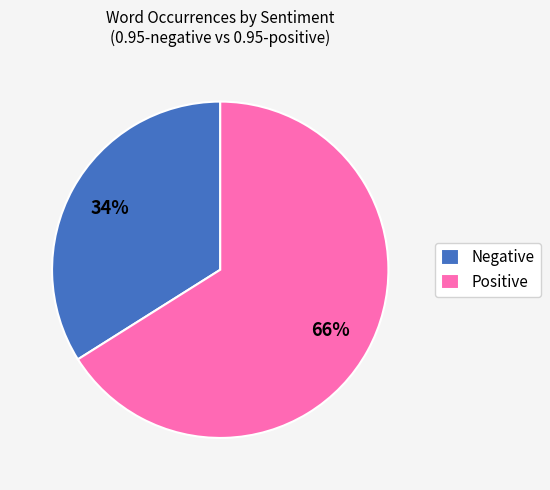

Which has a higher value, Positive or Negative?

Positive